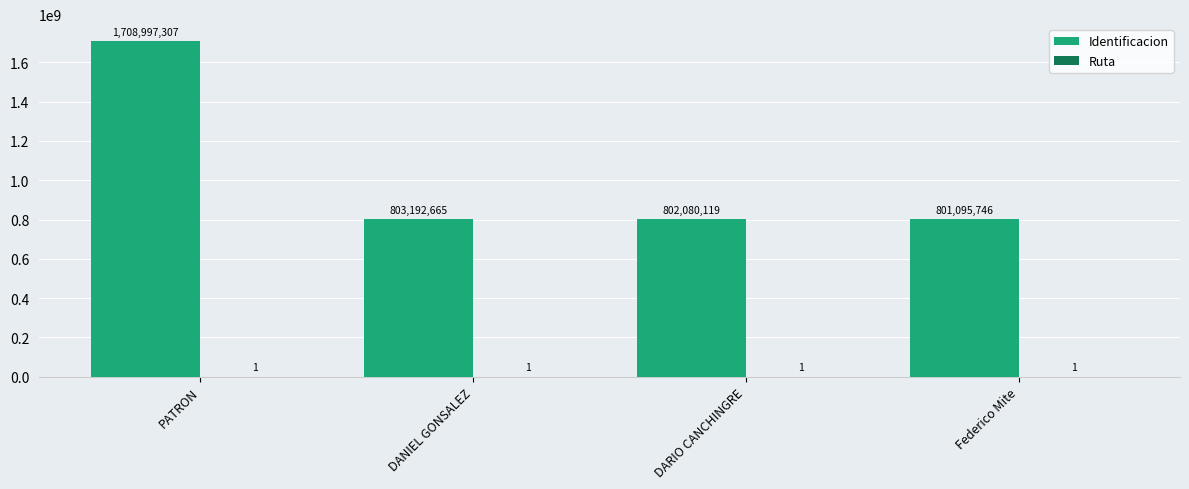

Are the bars grouped side by side (vs. stacked)?

Yes